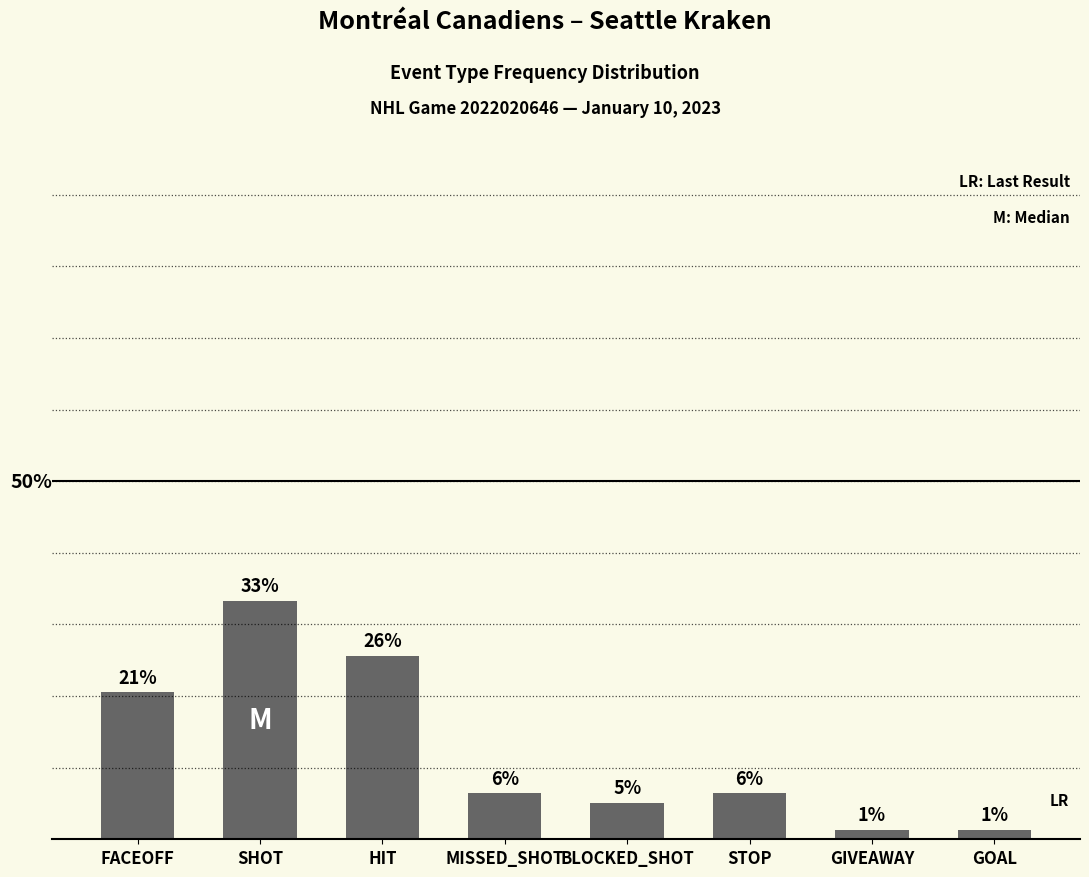

What position from the right is SHOT?

7